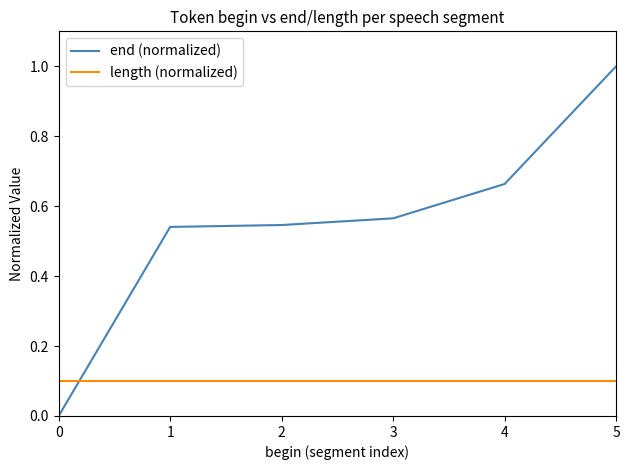

How many intersections are there between end (normalized) and length (normalized)?

1